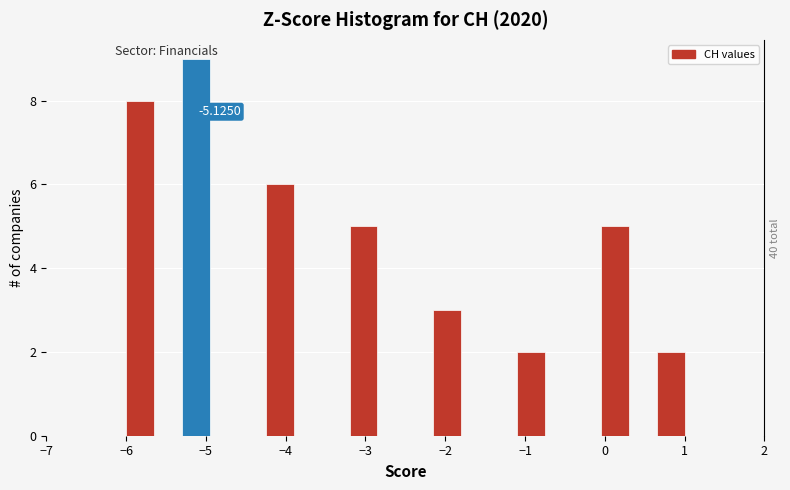

Around what value on the x-axis is the tallest bar? Give the approximate position of its centre, as read against the axis.

-5.1